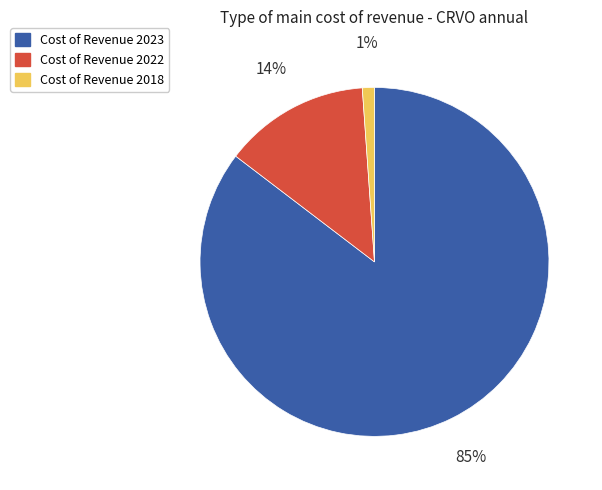

To the nearest percent, what is the difference between the largest and smallest slice percentages?

84%